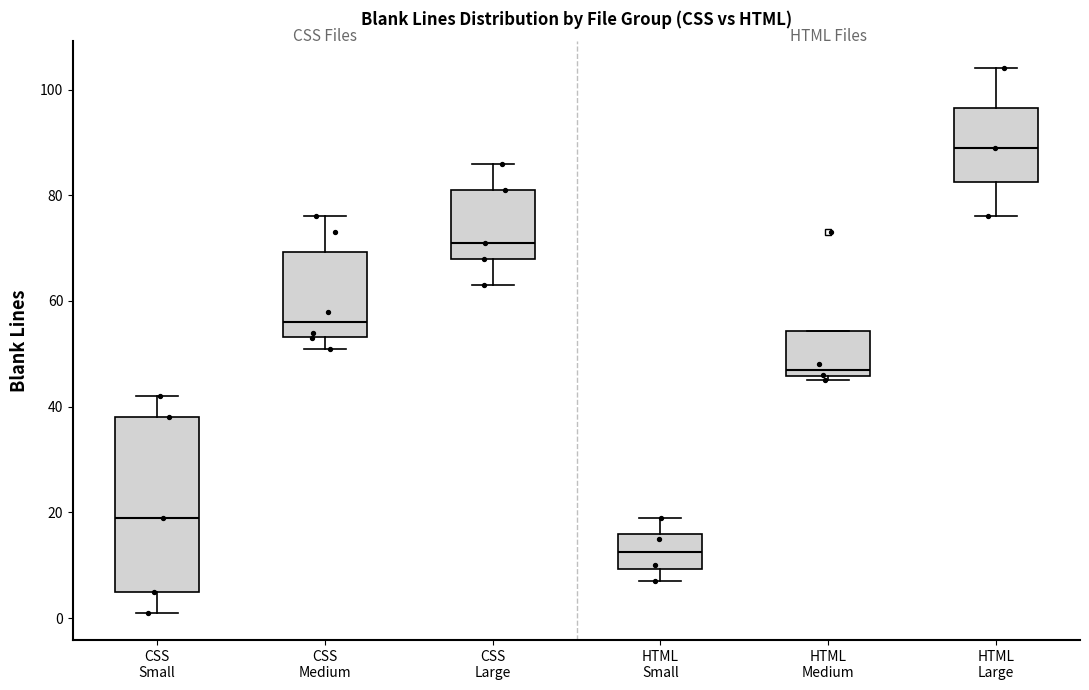

Where is the upper edge of the box for HTML Large on the y-axis? The values are not printed on the chart, so give them approximately, as read against the axis.

96